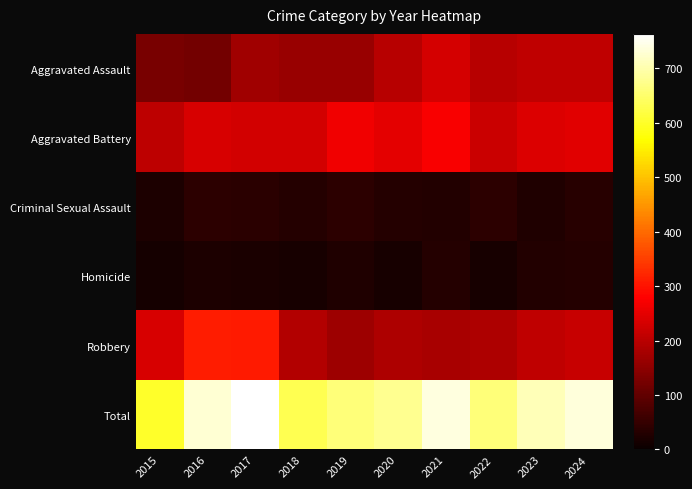

At which category is the sum across all series the highest?

2017